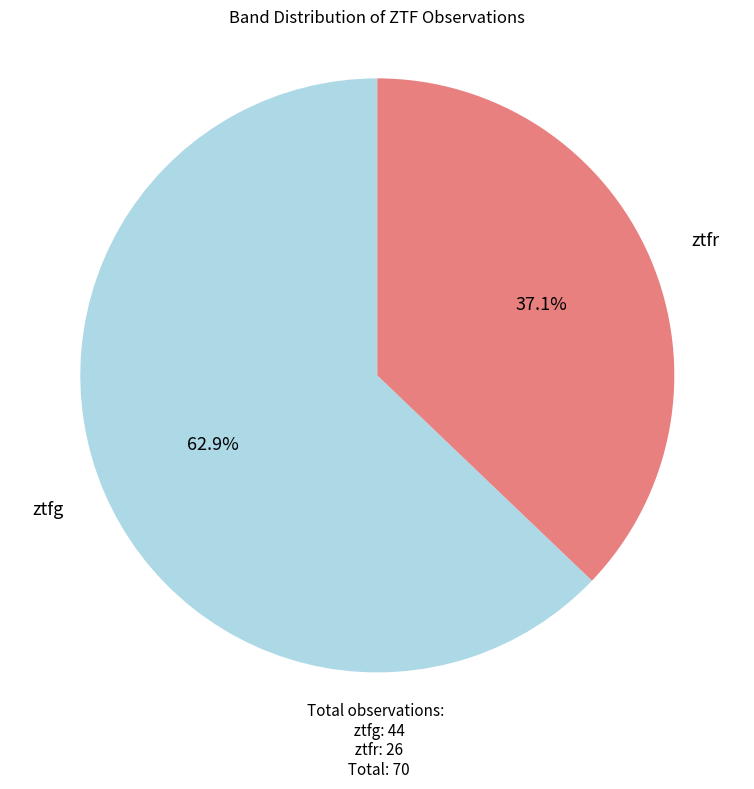

Is there any slice that represents more than half of the pie?

Yes